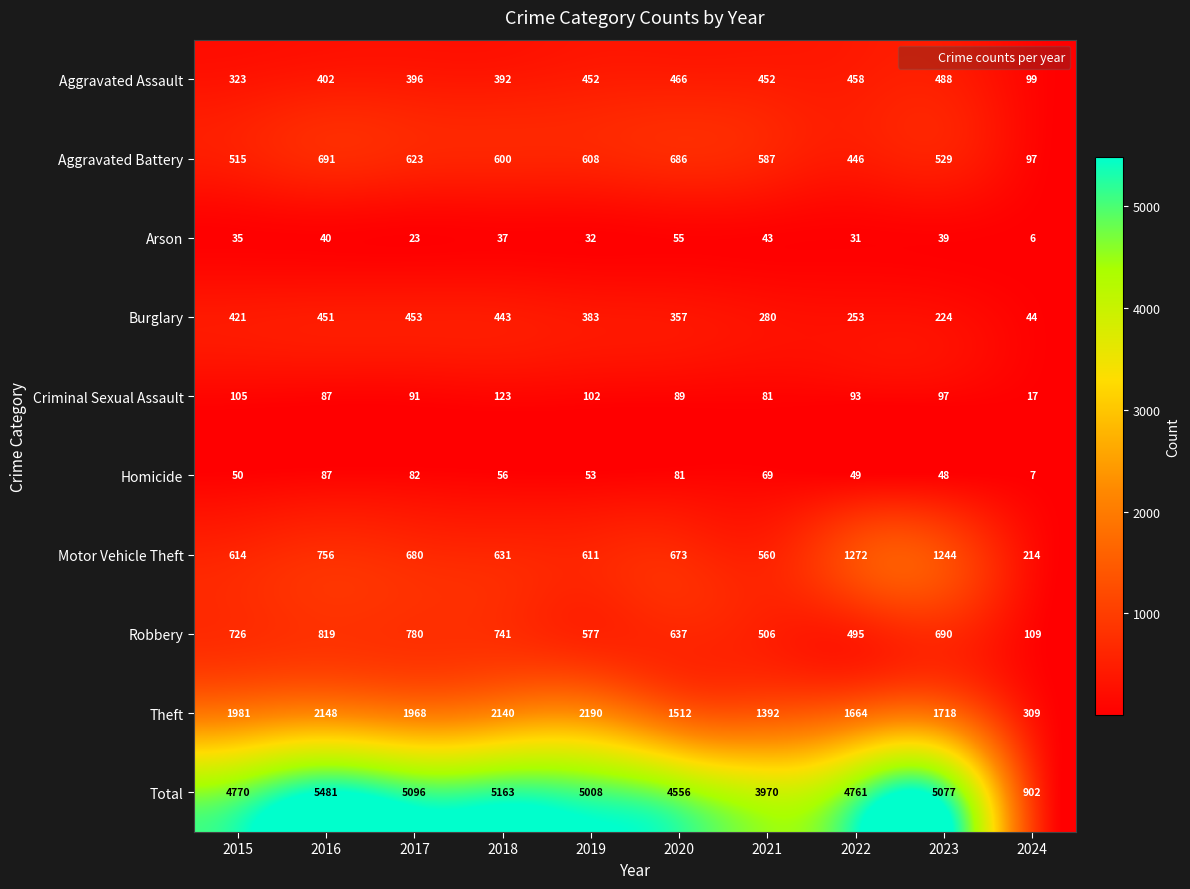

At how many categories does at least one series exceed 3116?

9